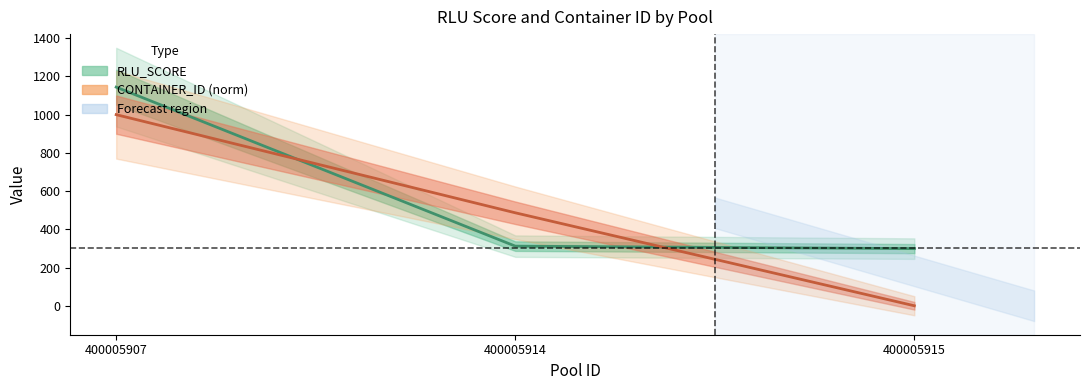

Is it true that CONTAINER_ID (norm) equals 1573.7 at 400005907?

False